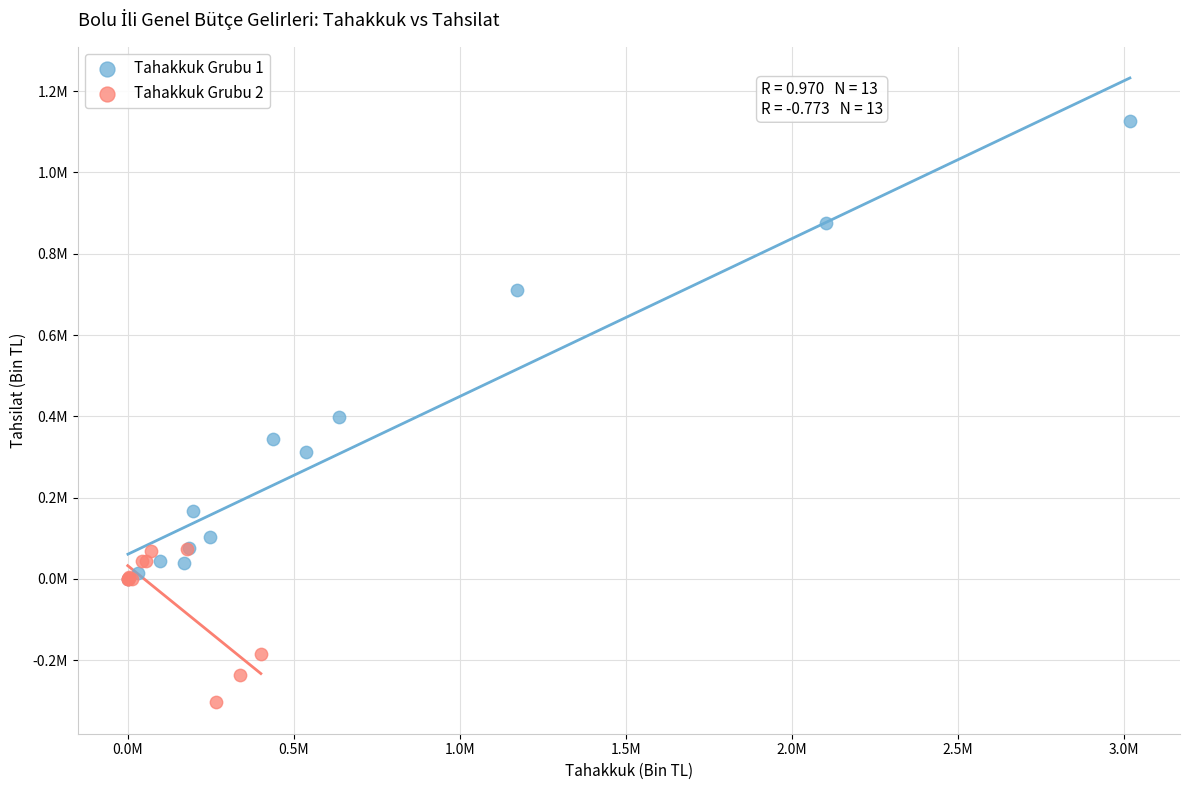

Which series contains the highest Y value?

Tahakkuk Grubu 1